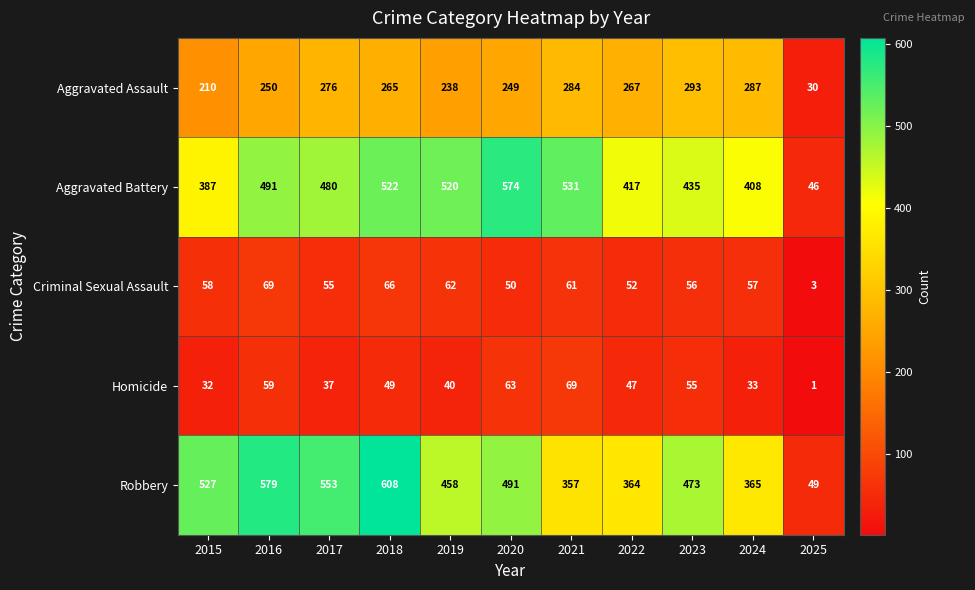

Which label corresponds to the smallest value in the chart?

2025